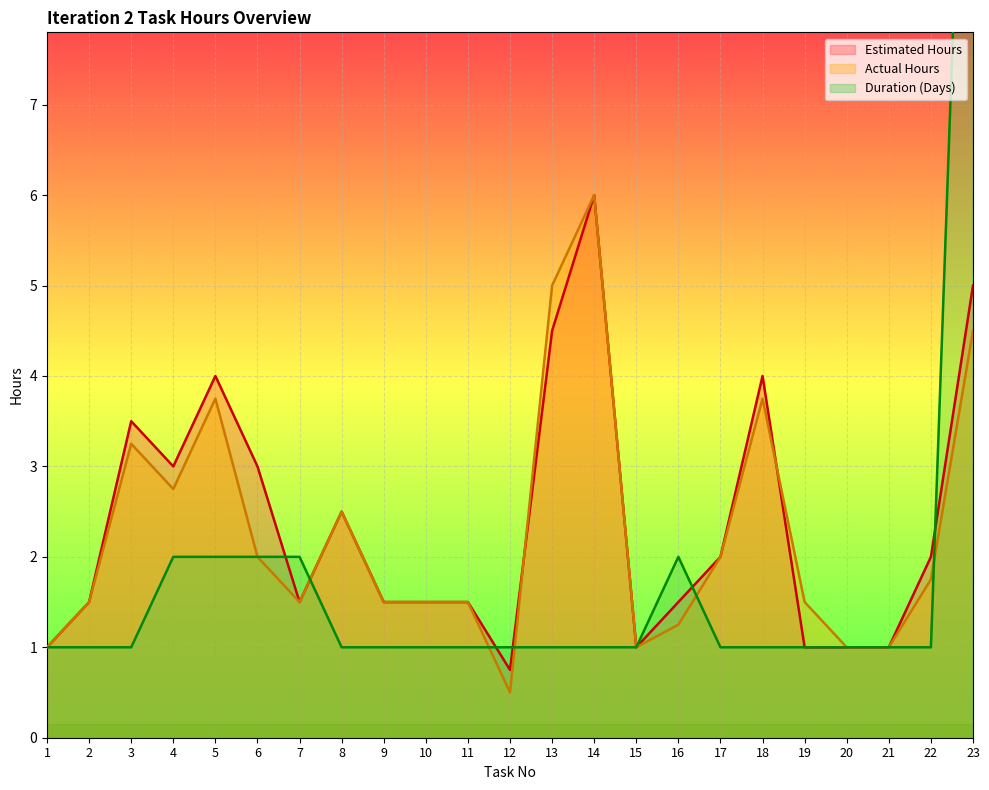

What is the difference between the highest and lowest values at 5?

2.0